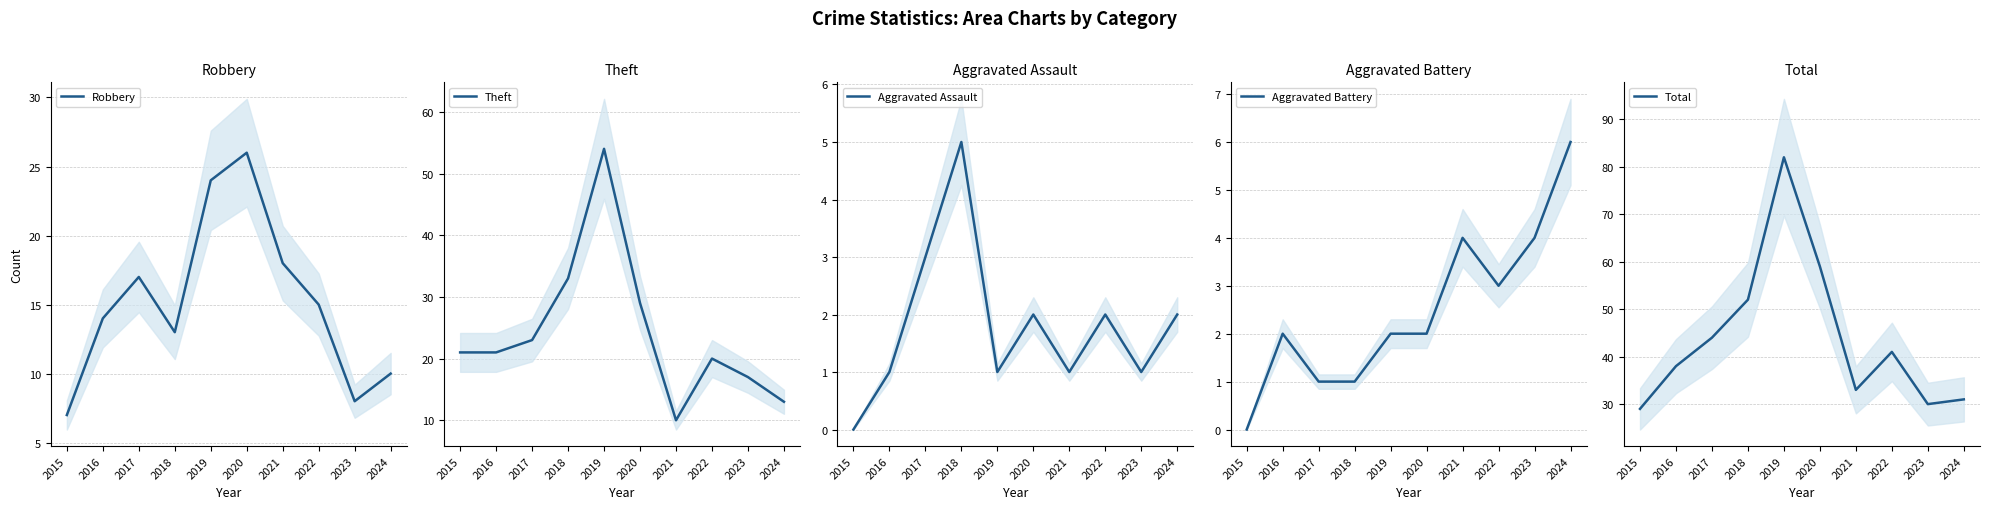

What is the difference between the Theft values at 2016 and 2021?

11